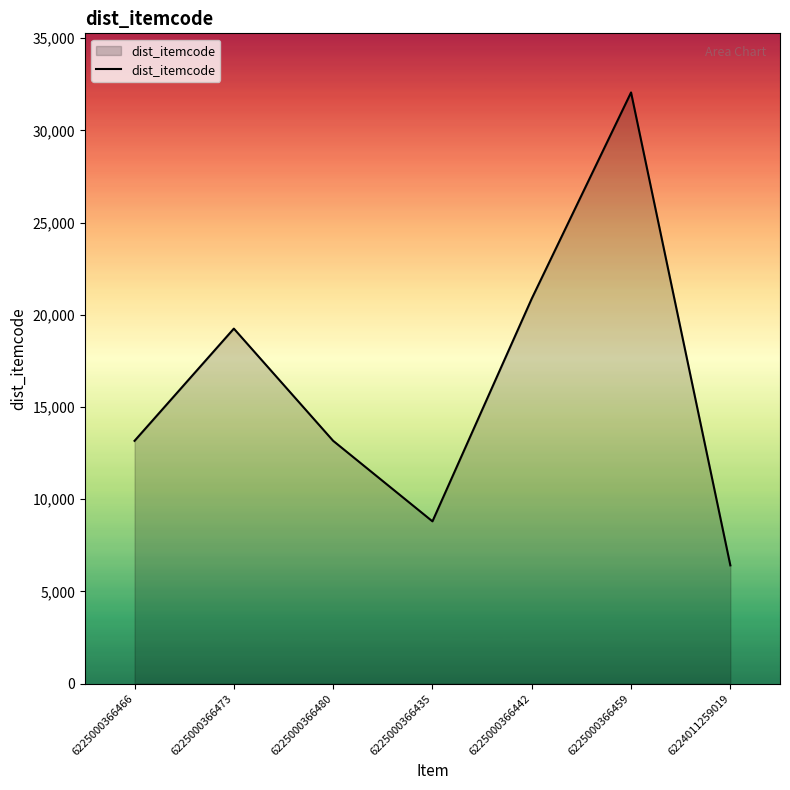

What is the change in value from 6225000366480 to 6225000366435?

-4367